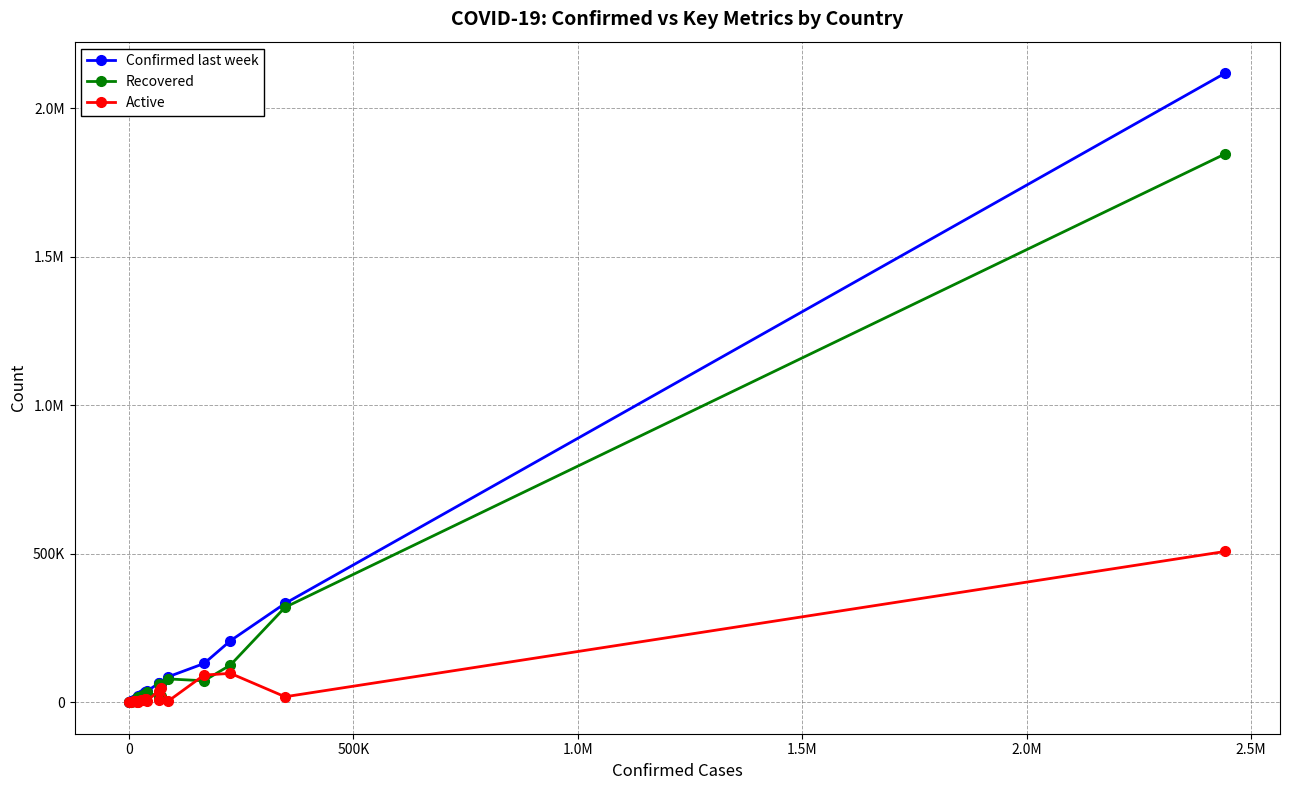

Does the chart display data point markers on the line(s)?

Yes